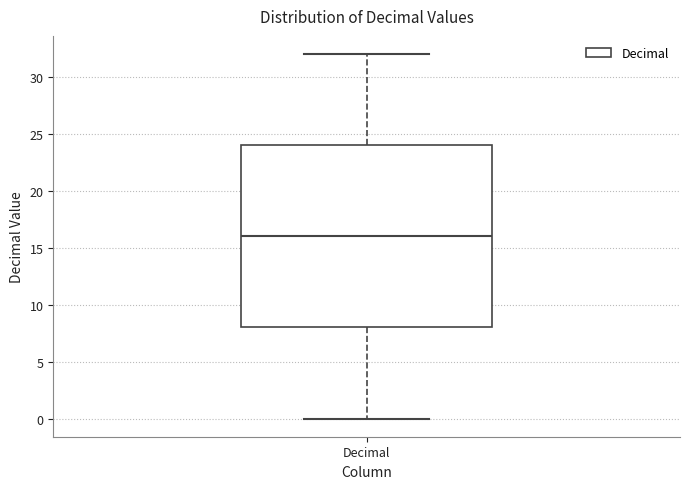

Transcribe this box plot: give where the median line is, the range the box spans, and where the two whiskers end, as read against the y-axis. The values are not printed on the chart, so give them approximately, as read against the axis.

median 16, box 8 to 24, whiskers 0 to 32